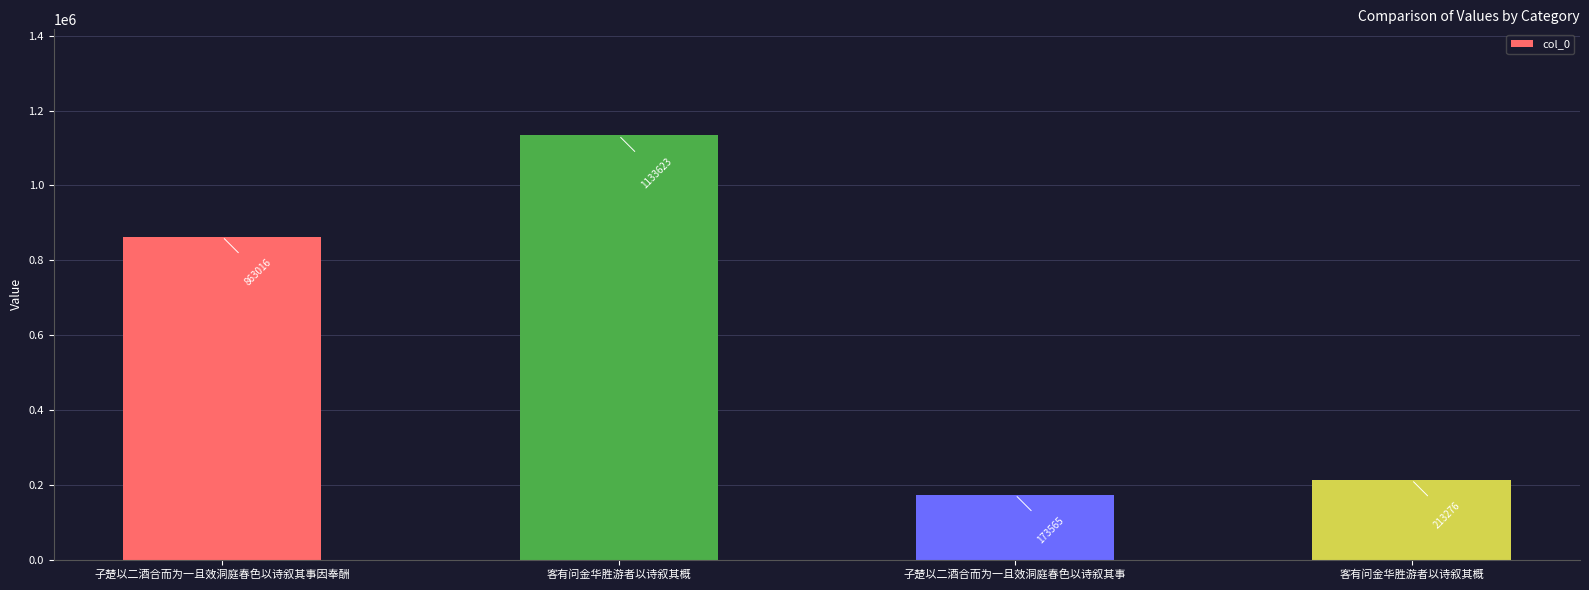

Reading right to left, transcribe all the data shown in this chart.

213276	173565	1133623	863016